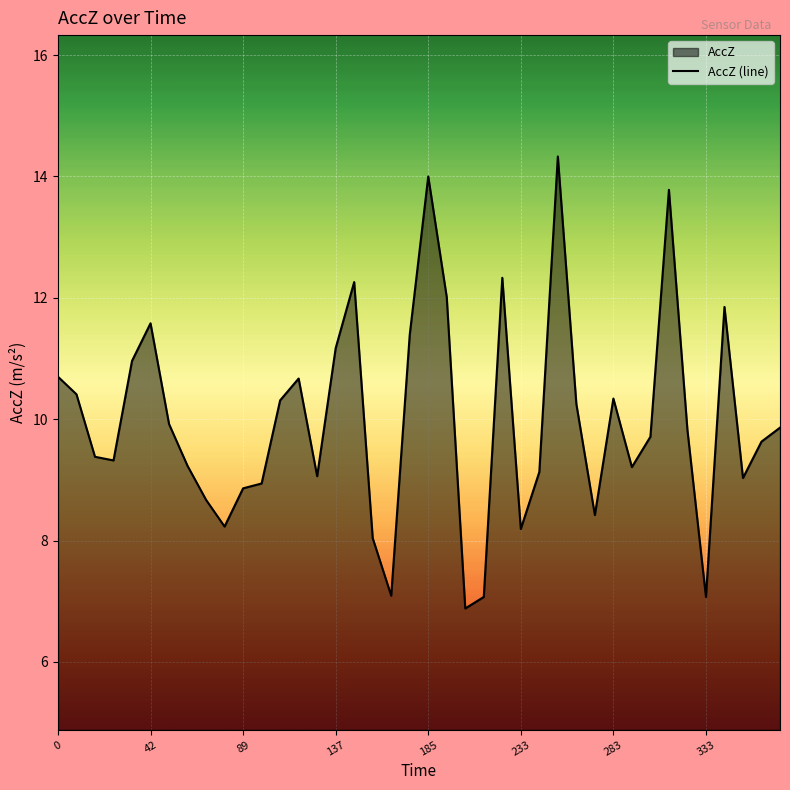

Reading left to right, transcribe all the data shown in this chart.

10.7	10.4	9.4	9.3	11.0	11.6	9.9	9.2	8.7	8.2	8.9	8.9	10.3	10.7	9.1	11.2	12.3	8.0	7.1	11.4	14.0	12.0	6.9	7.1	12.3	8.2	9.1	14.3	10.2	8.4	10.3	9.2	9.7	13.8	9.8	7.1	11.8	9.0	9.6	9.9